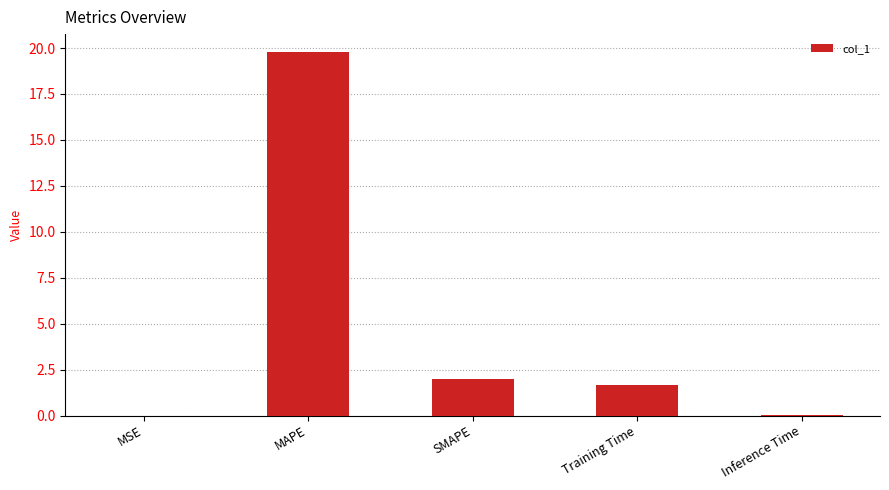

Which label corresponds to the largest value in the chart?

MAPE